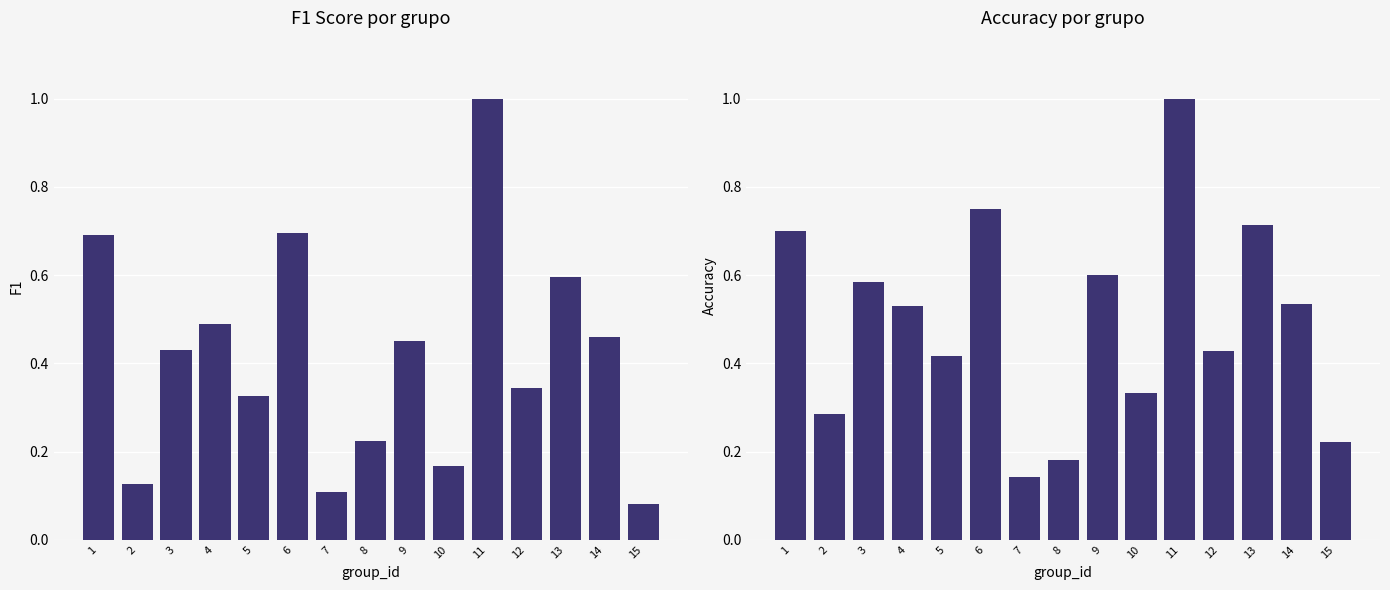

What is the difference between the maximum and second lowest values in the accuracy series?

0.8